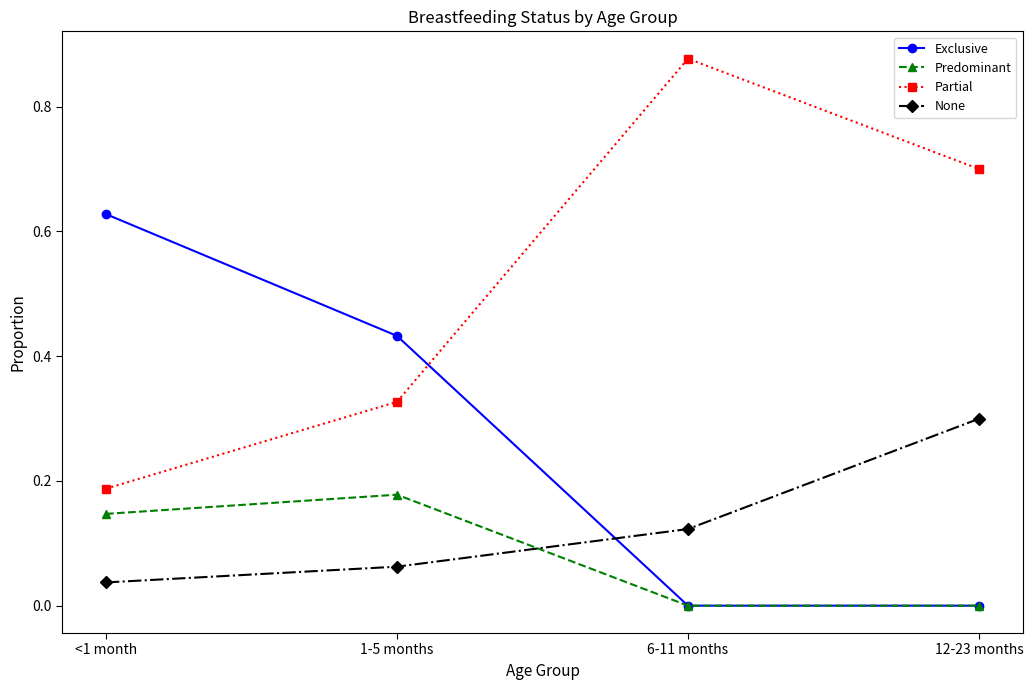

Where is the first local maximum for Predominant?

1-5 months